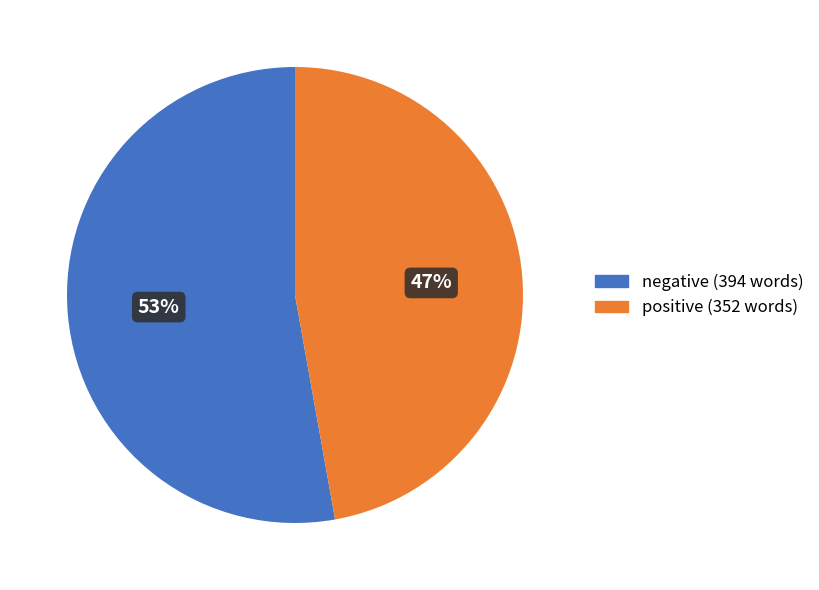

What is the largest slice in the pie chart?

negative